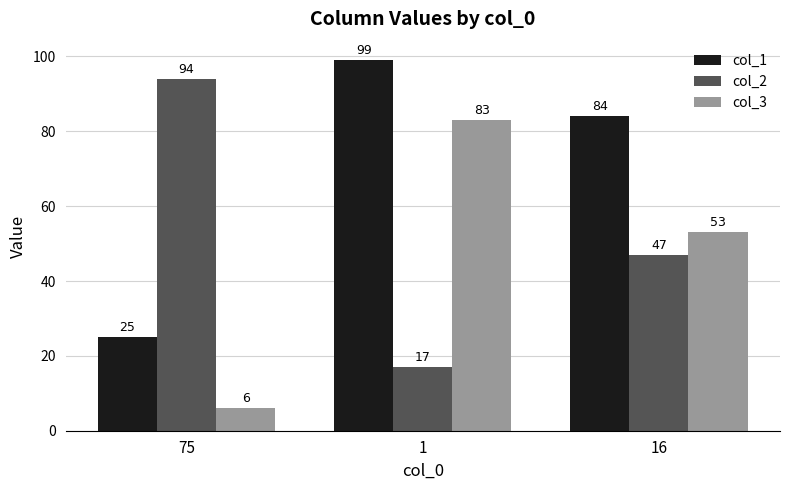

Which series changed the most between 75 and 16?

col_1